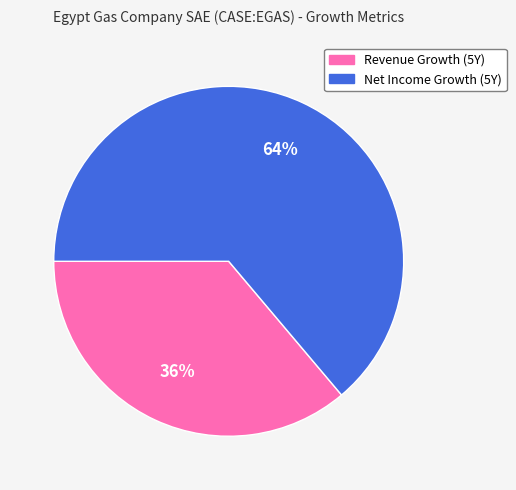

Does any single category account for the majority?

Yes